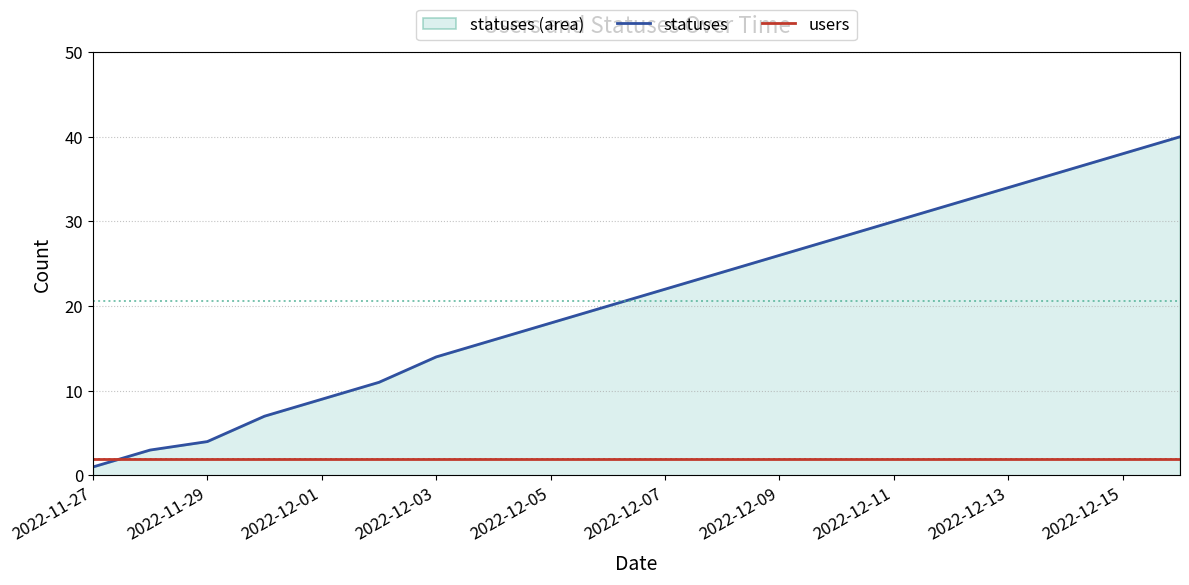

List the series in order of their peak value, highest first.

statuses, users